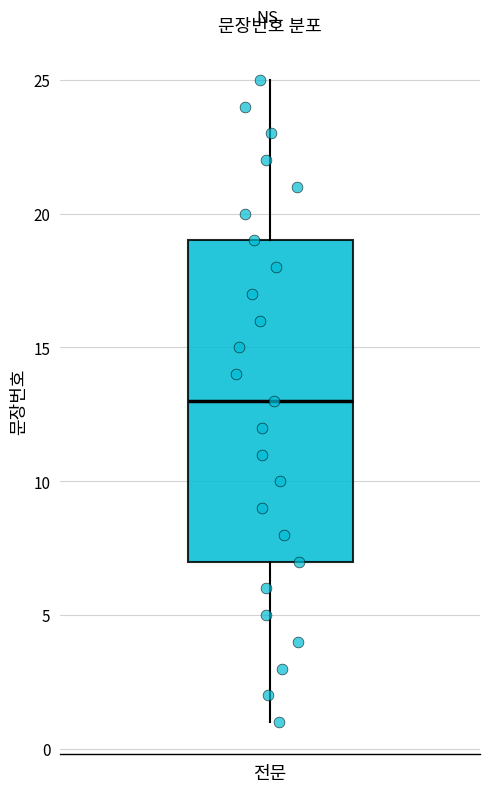

Transcribe this box plot: give where the median line is, the range the box spans, and where the two whiskers end, as read against the y-axis. The values are not printed on the chart, so give them approximately, as read against the axis.

median 13, box 7 to 19, whiskers 1 to 25